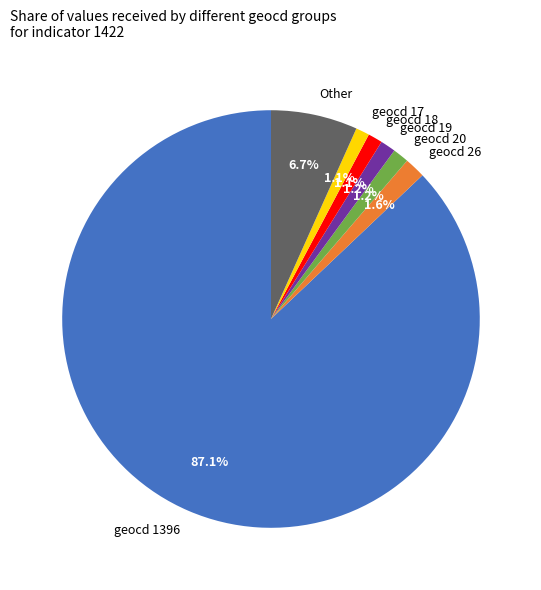

Does any single category account for the majority?

Yes